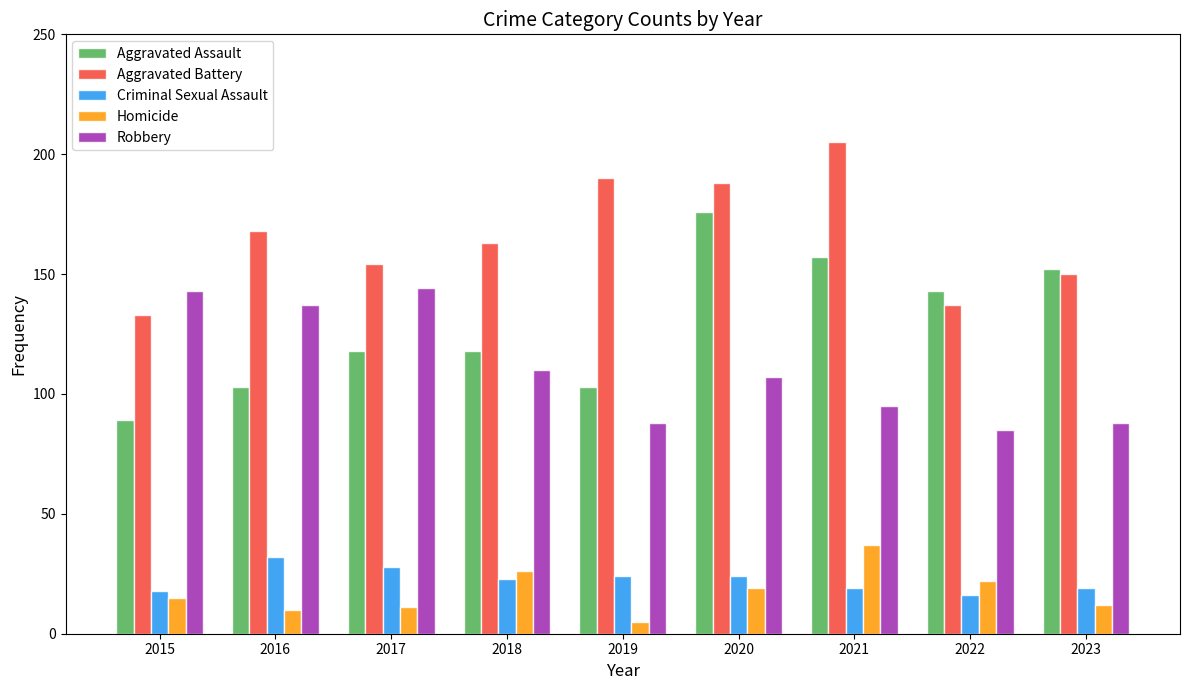

Reading left to right, what are all the values shown in this chart?

Aggravated Assault: 2015=89	2016=103	2017=118	2018=118	2019=103	2020=176	2021=157	2022=143	2023=152
Aggravated Battery: 2015=133	2016=168	2017=154	2018=163	2019=190	2020=188	2021=205	2022=137	2023=150
Criminal Sexual Assault: 2015=18	2016=32	2017=28	2018=23	2019=24	2020=24	2021=19	2022=16	2023=19
Homicide: 2015=15	2016=10	2017=11	2018=26	2019=5	2020=19	2021=37	2022=22	2023=12
Robbery: 2015=143	2016=137	2017=144	2018=110	2019=88	2020=107	2021=95	2022=85	2023=88